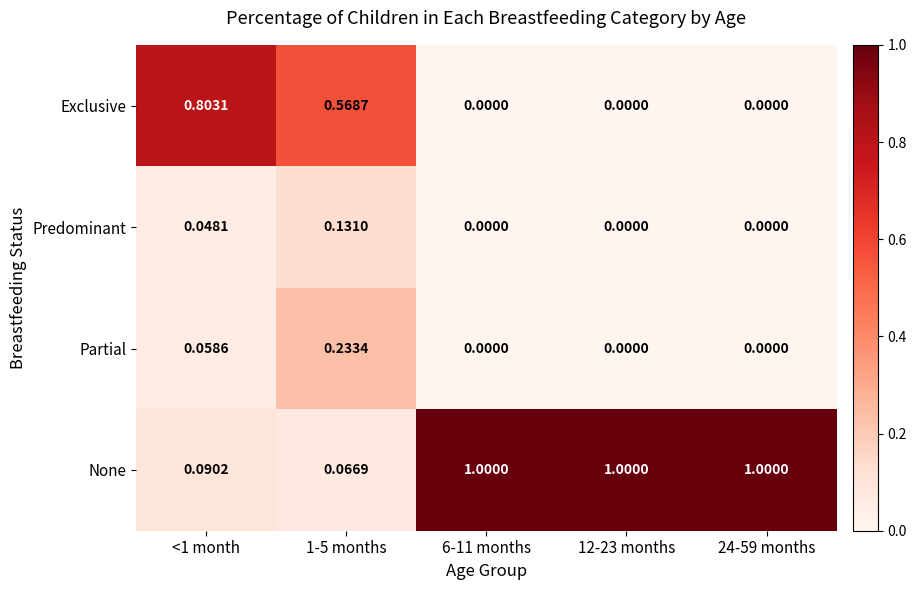

Which series has the largest total across all categories?

None